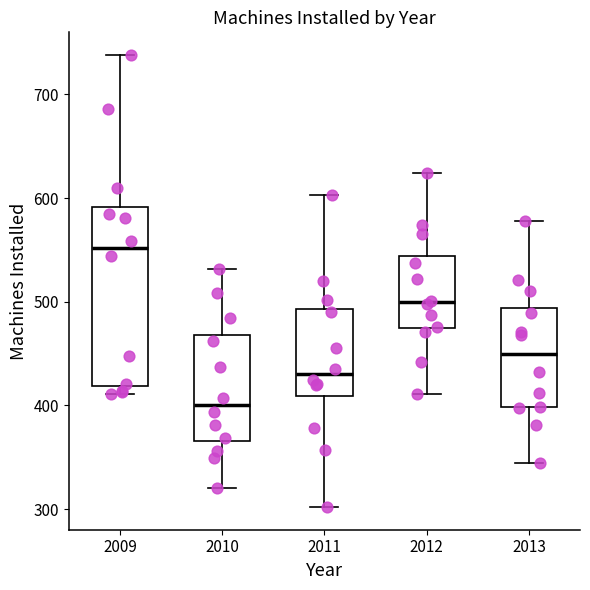

Reading left to right, read every box against the y-axis: the position of its median line, the range the box covers, and the ends of its whiskers. The values are not printed on the chart, so give them approximately, as read against the axis.

2009: median 550, box 420 to 590, whiskers 410 to 740
2010: median 400, box 370 to 470, whiskers 320 to 530
2011: median 430, box 410 to 490, whiskers 300 to 600
2012: median 500, box 470 to 540, whiskers 410 to 620
2013: median 450, box 400 to 490, whiskers 350 to 580